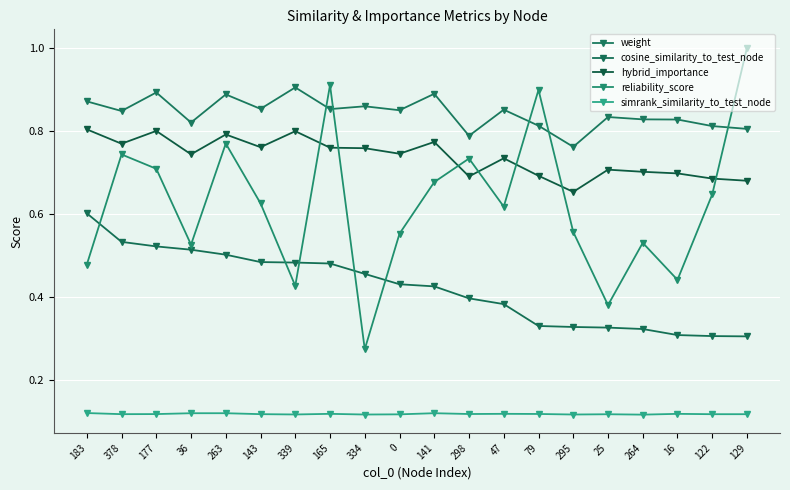

What is the greatest value displayed?

1.0